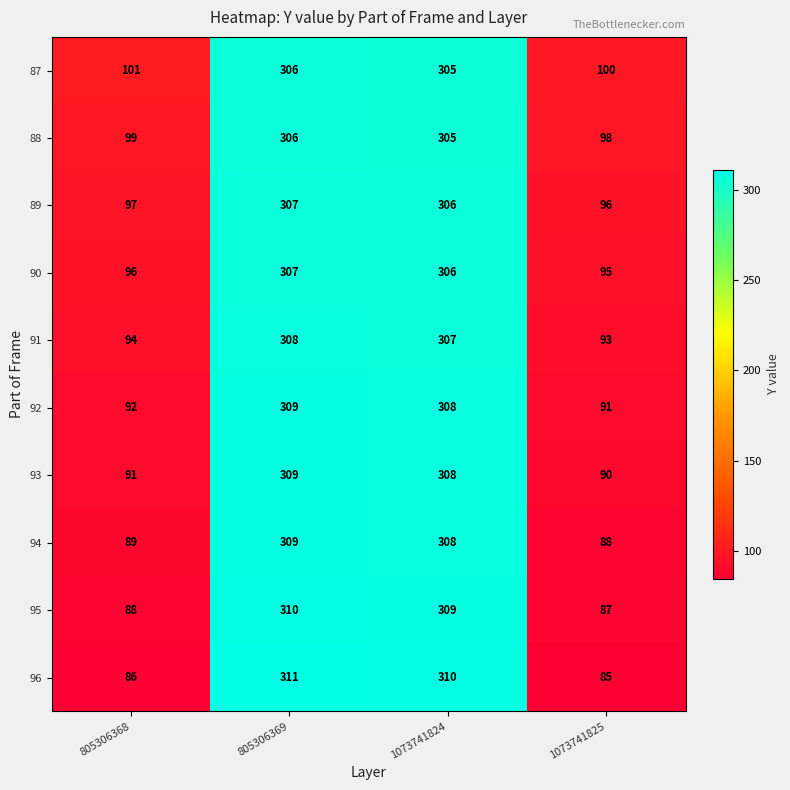

List the labels in order of 93 value, smallest first.

1073741825, 805306368, 1073741824, 805306369